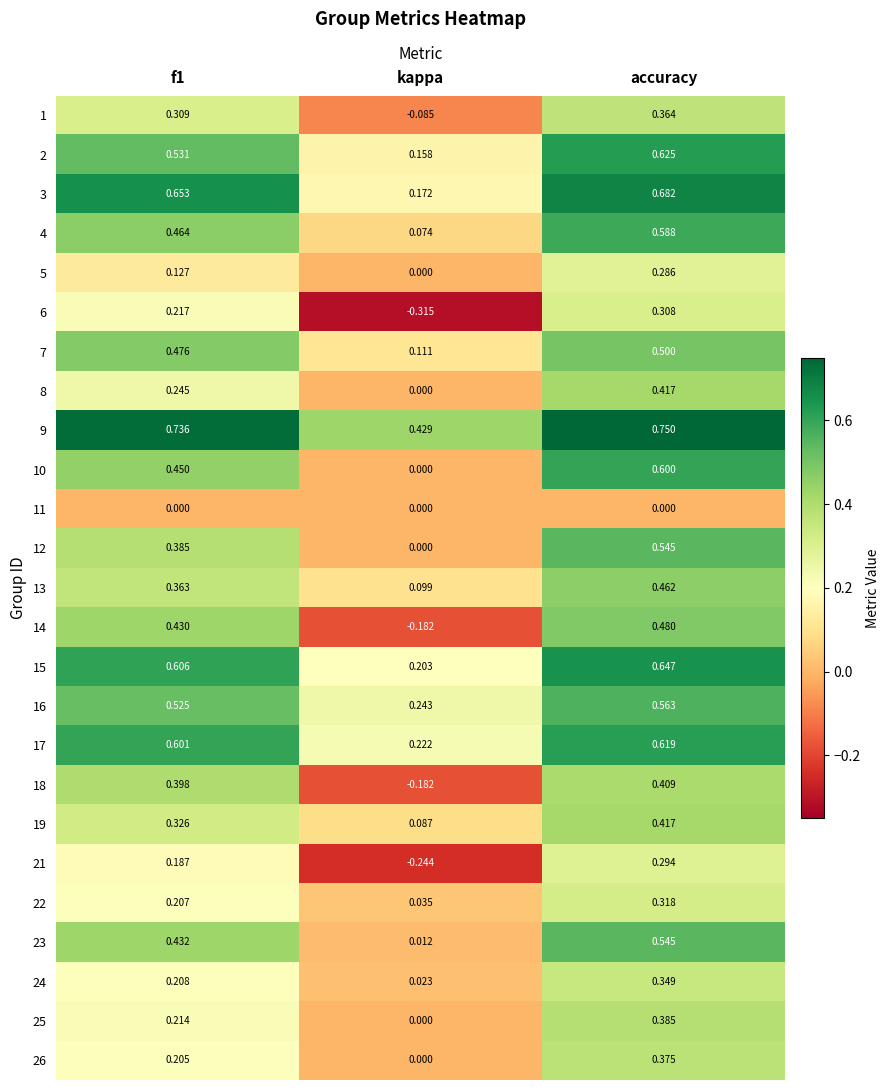

At which label does 5 reach its peak?

accuracy